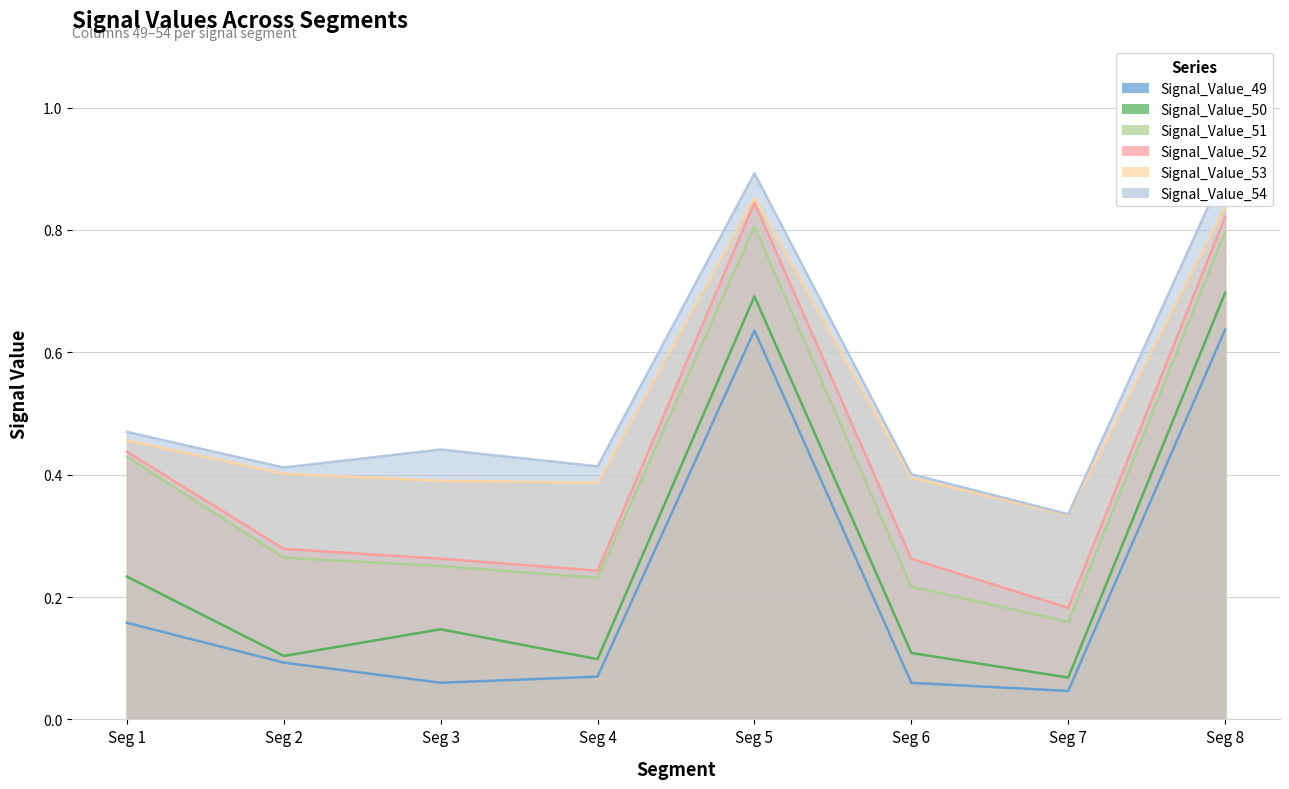

How many lines are shown in the chart?

6